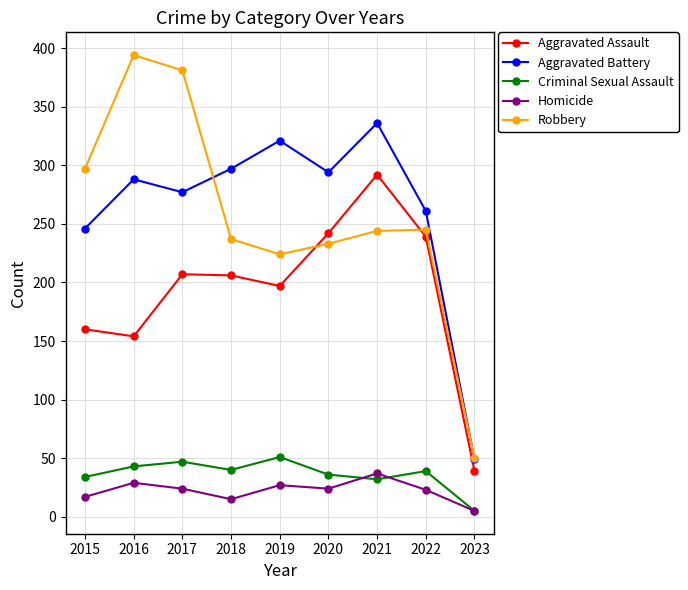

What is the difference between the maximum and second lowest values in the Aggravated Assault series?

138